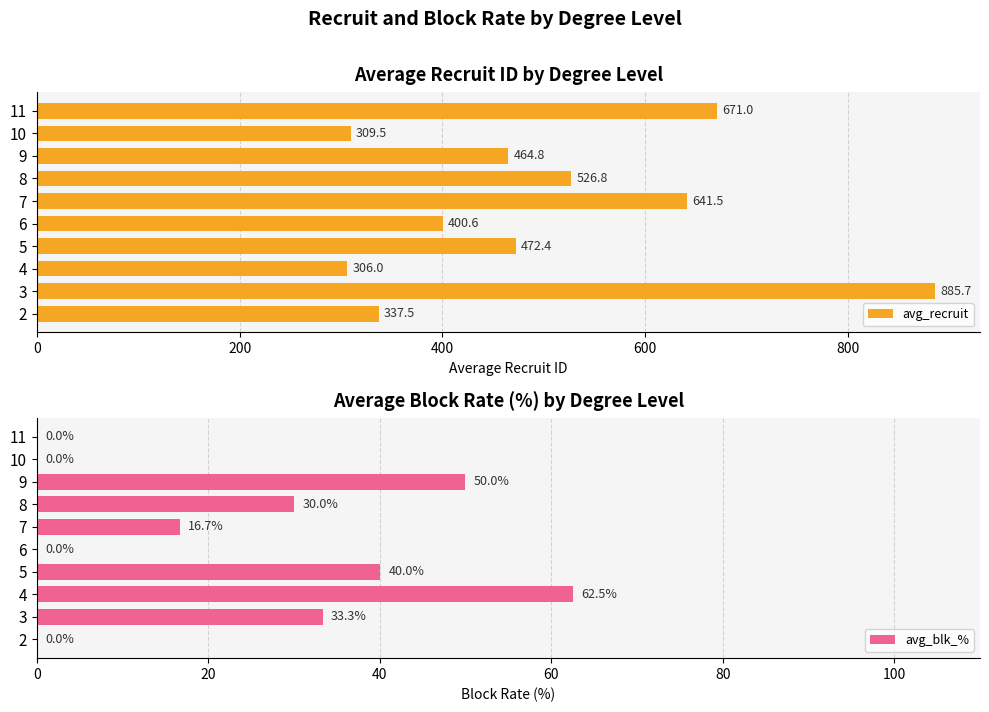

How many bars are there in total?

20